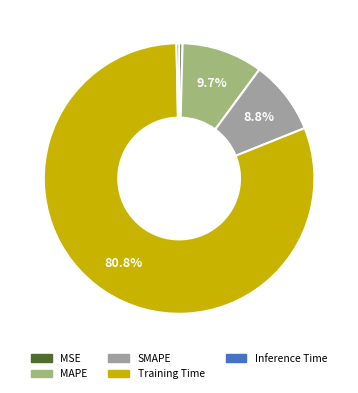

Is SMAPE the majority of the pie?

No